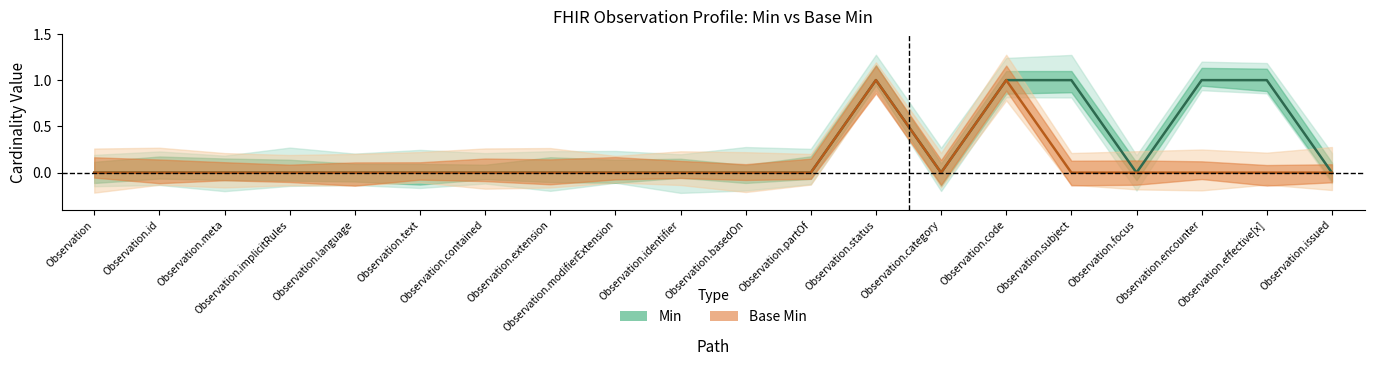

True or false: Base Min (center) and Min (center) intersect in this chart.

False